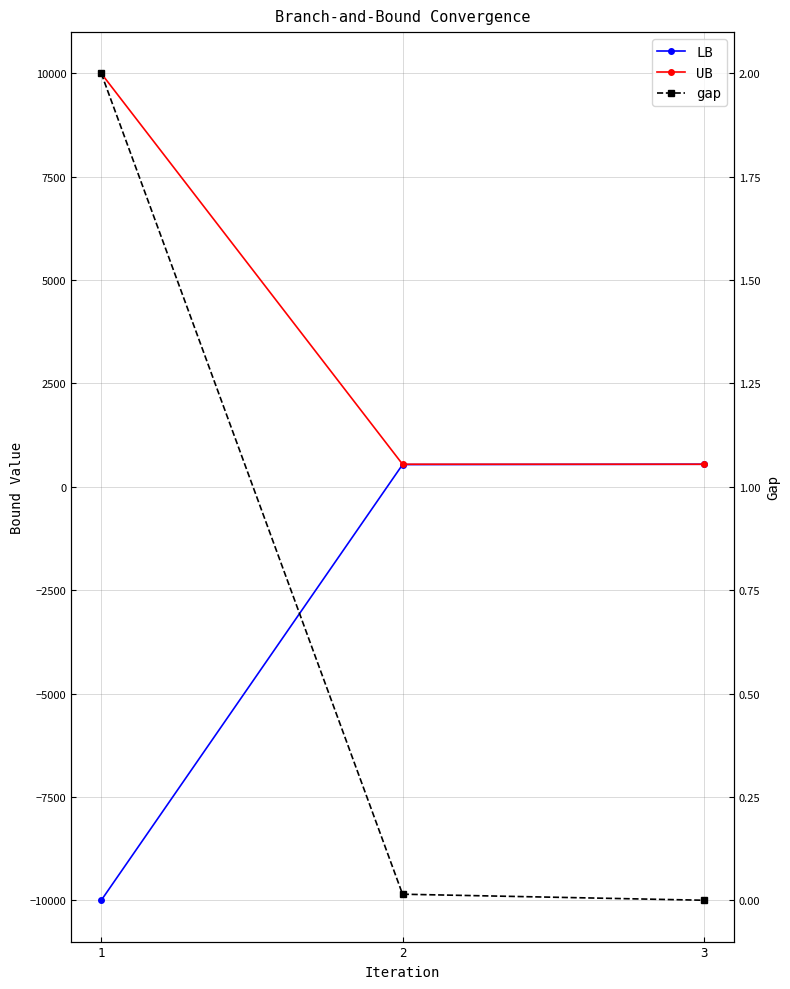

Reading left to right, extract all data points from this chart.

LB: -10000.0	538.6	546.6
UB: 10000.0	546.6	546.6
gap: 2.0	0.0	0.0